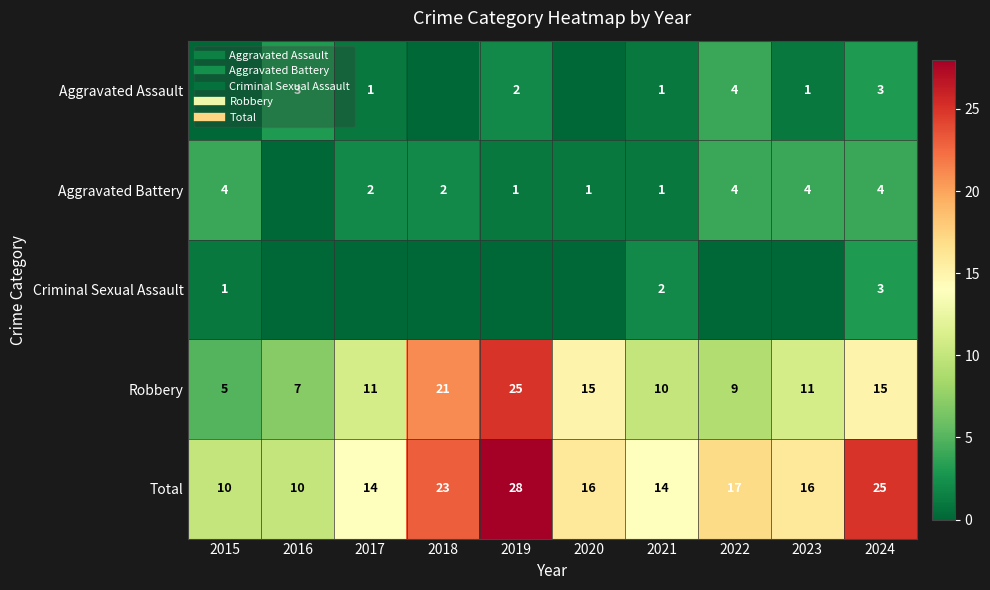

Is the value of Criminal Sexual Assault at 2017 greater than the value of Total at 2015?

No